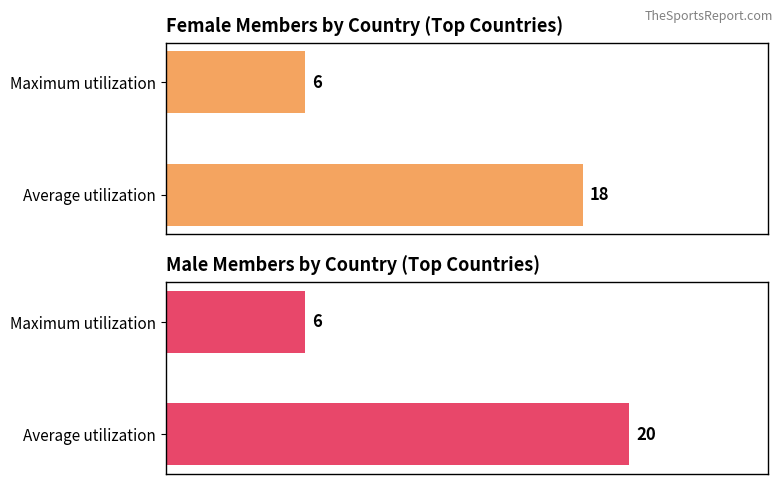

What is the difference between the maximum and minimum values in the Female series?

12